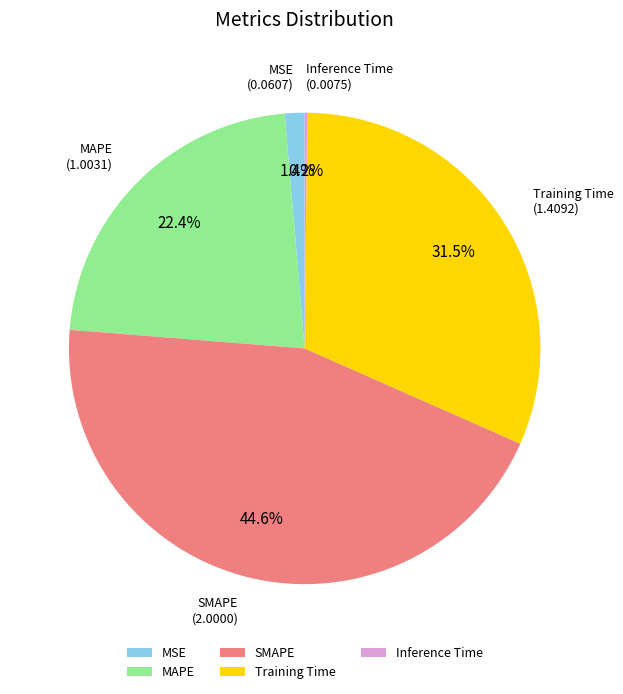

The MAPE slice represents 22% of the pie. True or false?

True